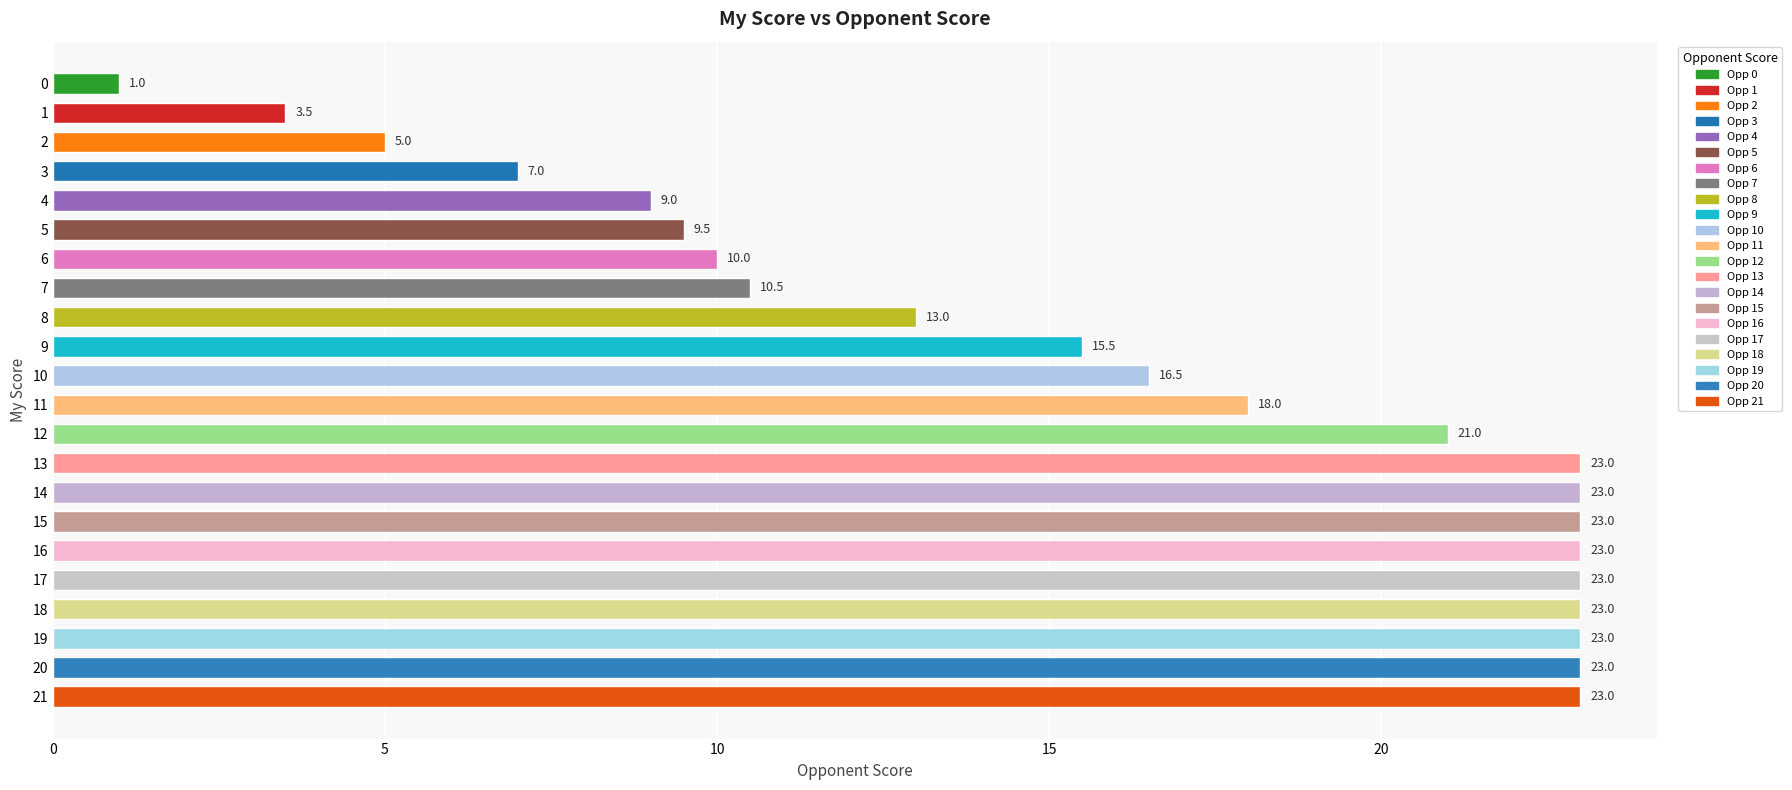

What is the ratio of the value at 11 to the value at 20?

0.8